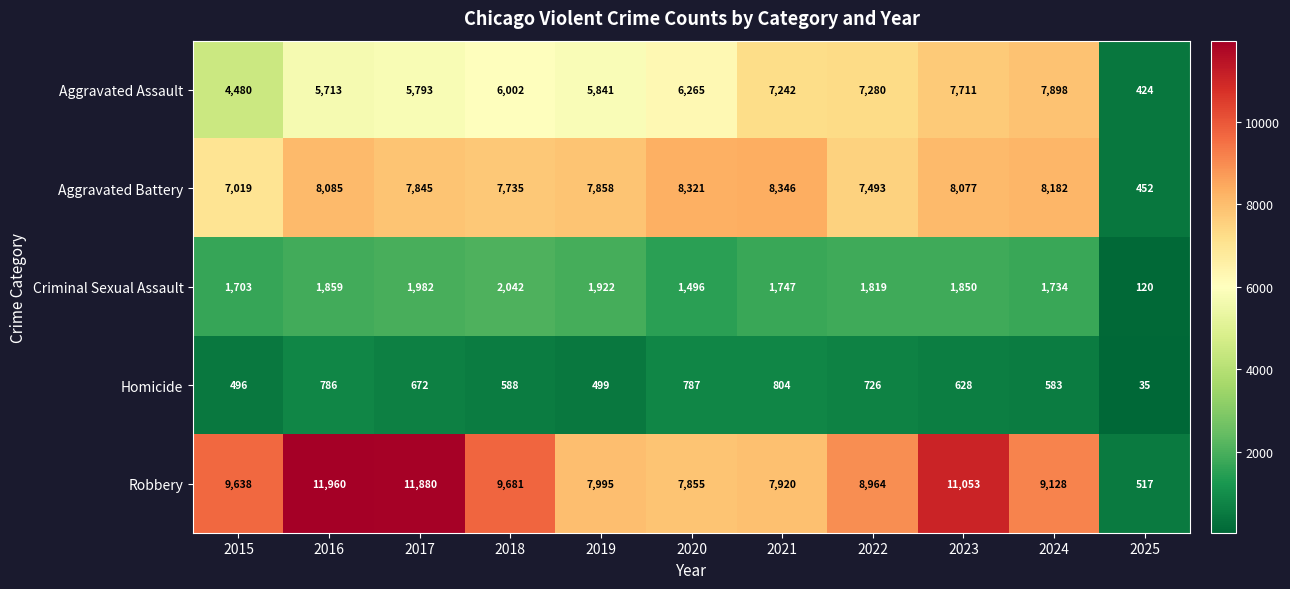

At which label does Criminal Sexual Assault first exceed 1819?

2016